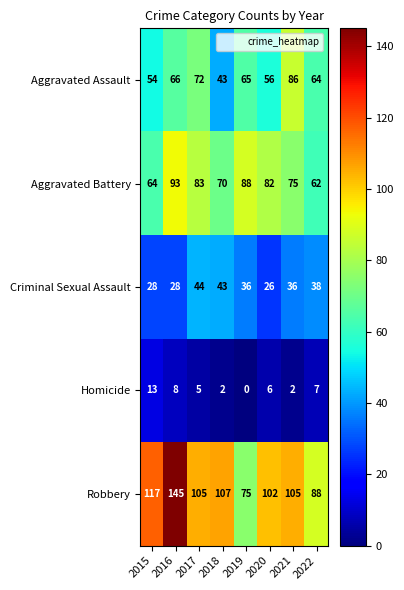

At which label is Robbery closest to 110?

2018